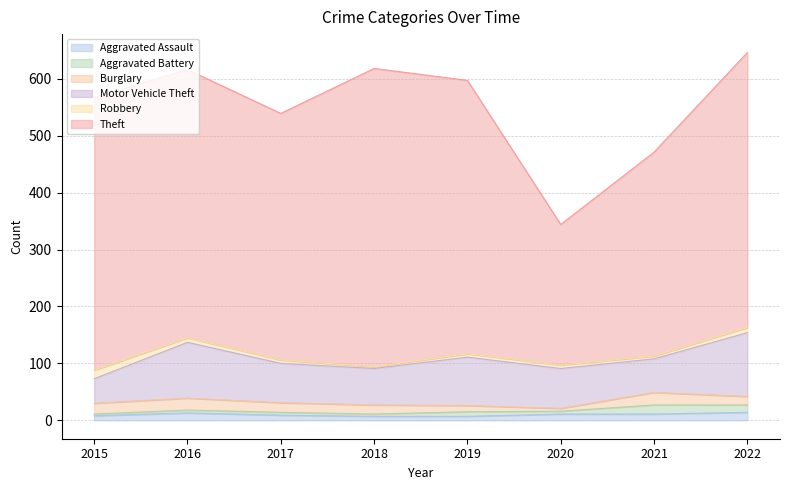

Which series changed the most between 2015 and 2022?

Motor Vehicle Theft